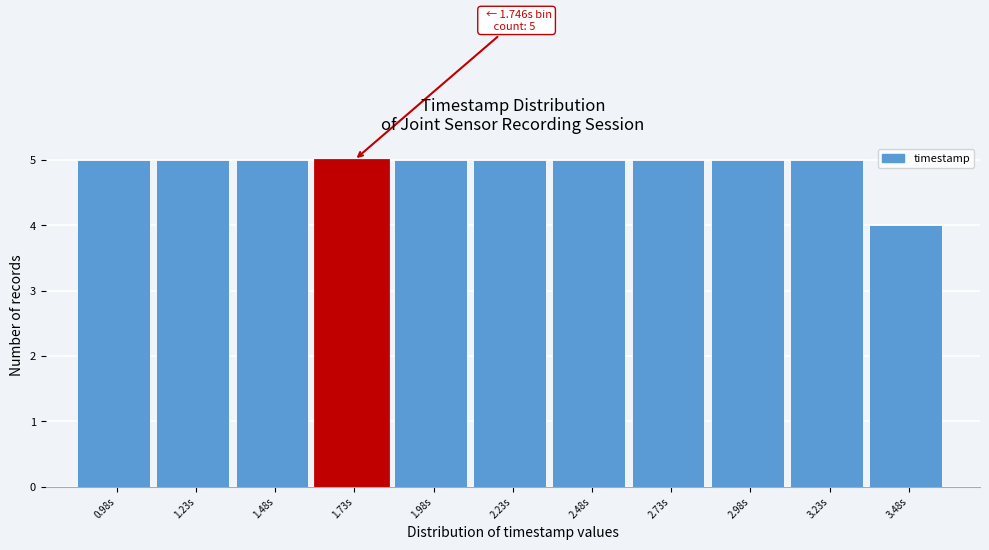

Reading right to left, list all the values displayed in this chart.

3.48s=4	3.23s=5	2.98s=5	2.73s=5	2.48s=5	2.23s=5	1.98s=5	1.73s=5	1.48s=5	1.23s=5	0.98s=5